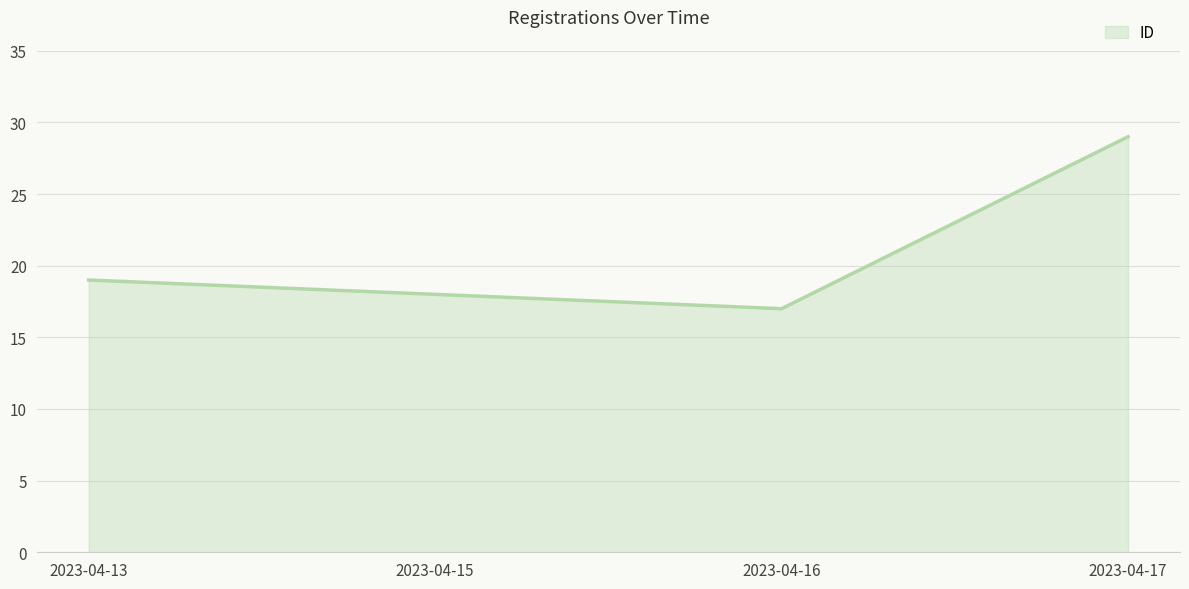

What is the difference between the values at 2023-04-17 and 2023-04-15?

11